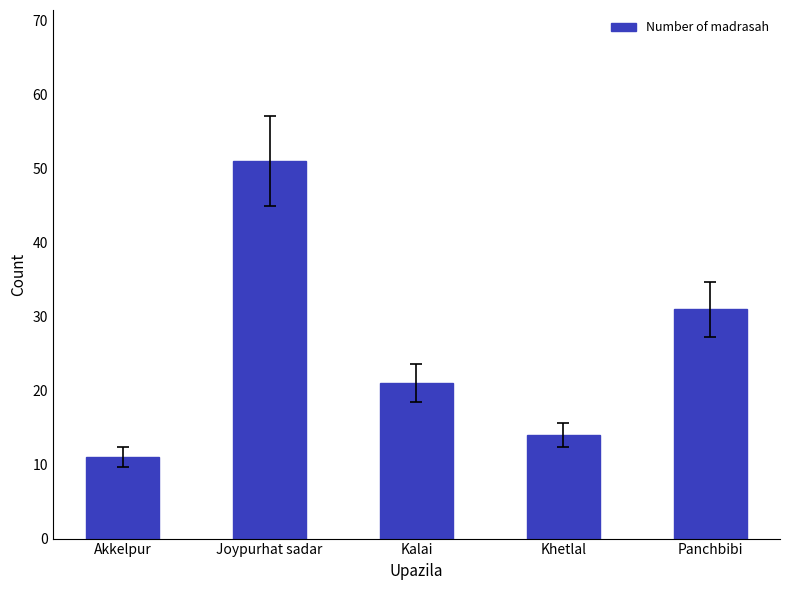

What is the value of the 5th bar from the left?

31